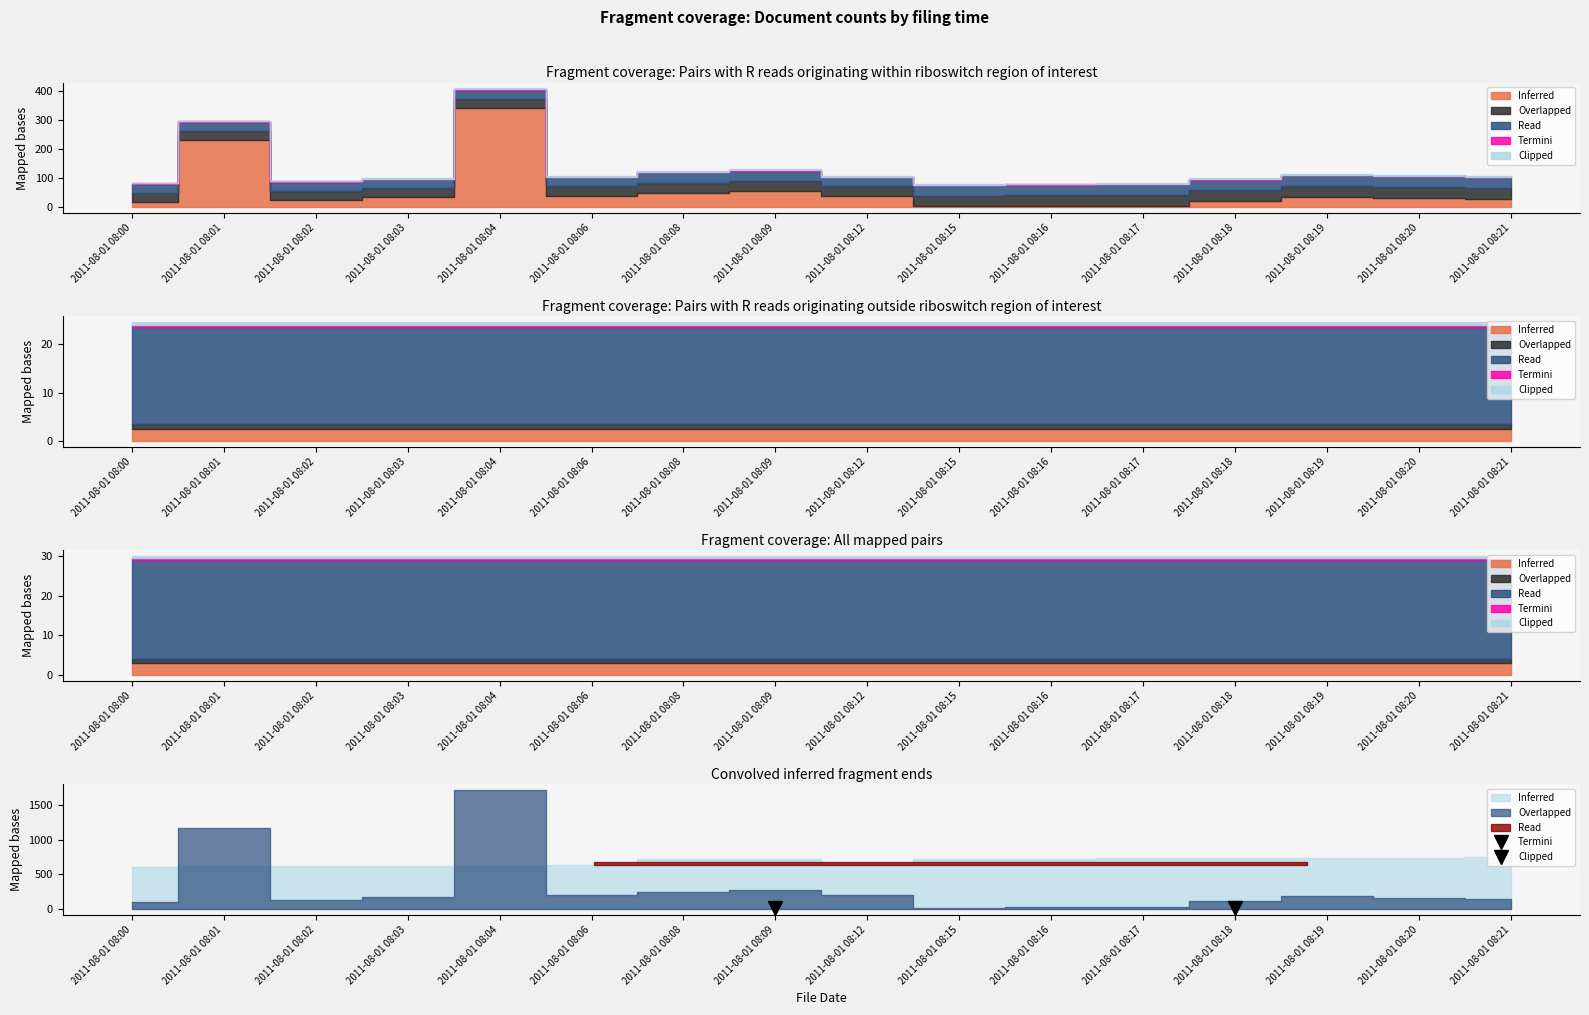

Which category has the highest value in the Clipped series?

2011-08-01 08:04